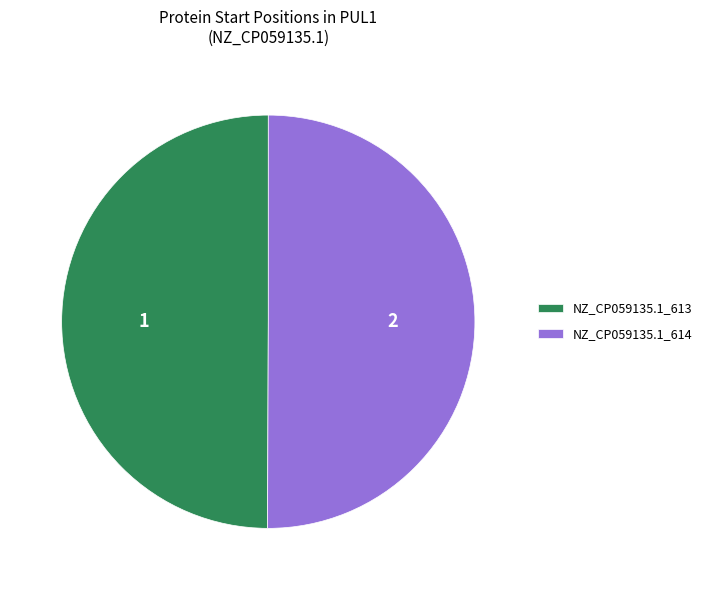

What is the ratio of the value at NZ_CP059135.1_614 to the value at NZ_CP059135.1_613?

1.0